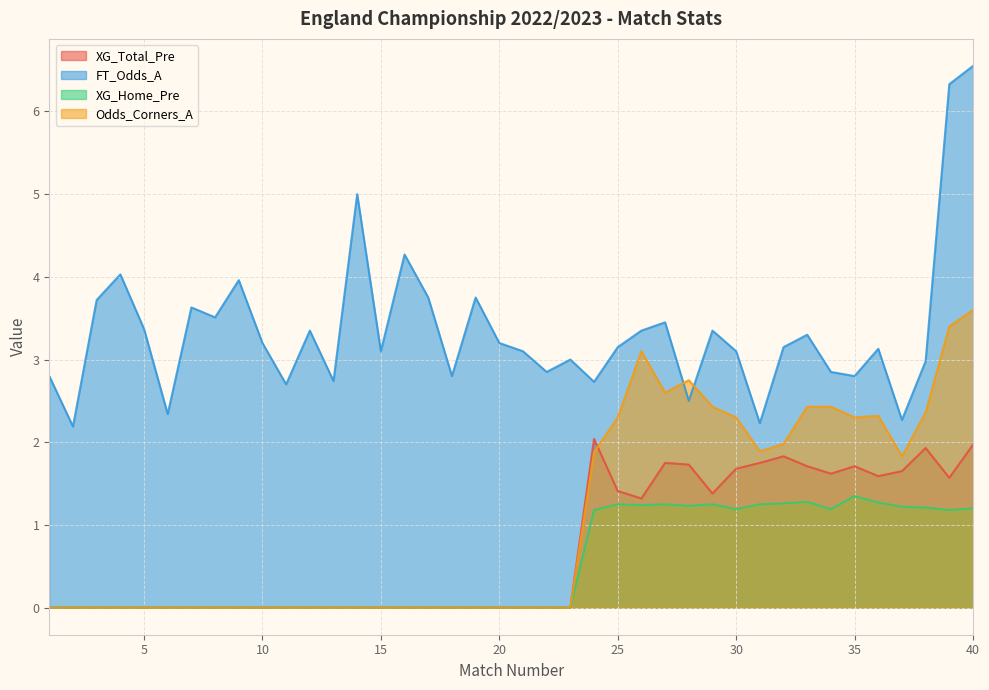

Reading left to right, list all the values displayed in this chart.

XG_Total_Pre: 0.0	0.0	0.0	0.0	0.0	0.0	0.0	0.0	0.0	0.0	0.0	0.0	0.0	0.0	0.0	0.0	0.0	0.0	0.0	0.0	0.0	0.0	0.0	2.0	1.4	1.3	1.8	1.7	1.4	1.7	1.8	1.8	1.7	1.6	1.7	1.6	1.6	1.9	1.6	2.0
FT_Odds_A: 2.8	2.2	3.7	4.0	3.4	2.3	3.6	3.5	4.0	3.2	2.7	3.4	2.7	5.0	3.1	4.3	3.8	2.8	3.8	3.2	3.1	2.9	3.0	2.7	3.1	3.4	3.5	2.5	3.4	3.1	2.2	3.1	3.3	2.9	2.8	3.1	2.3	3.0	6.3	6.5
XG_Home_Pre: 0.0	0.0	0.0	0.0	0.0	0.0	0.0	0.0	0.0	0.0	0.0	0.0	0.0	0.0	0.0	0.0	0.0	0.0	0.0	0.0	0.0	0.0	0.0	1.2	1.2	1.2	1.2	1.2	1.2	1.2	1.2	1.3	1.3	1.2	1.4	1.3	1.2	1.2	1.2	1.2
Odds_Corners_A: 0.0	0.0	0.0	0.0	0.0	0.0	0.0	0.0	0.0	0.0	0.0	0.0	0.0	0.0	0.0	0.0	0.0	0.0	0.0	0.0	0.0	0.0	0.0	1.9	2.3	3.1	2.6	2.8	2.4	2.3	1.9	2.0	2.4	2.4	2.3	2.3	1.8	2.4	3.4	3.6